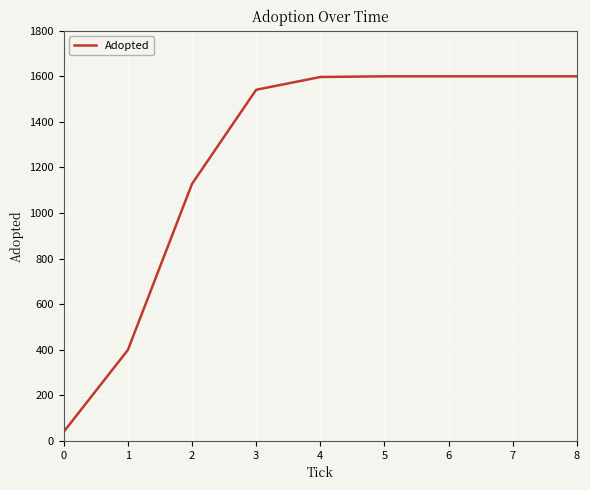

Is it true that the value at 7 is 2586?

False